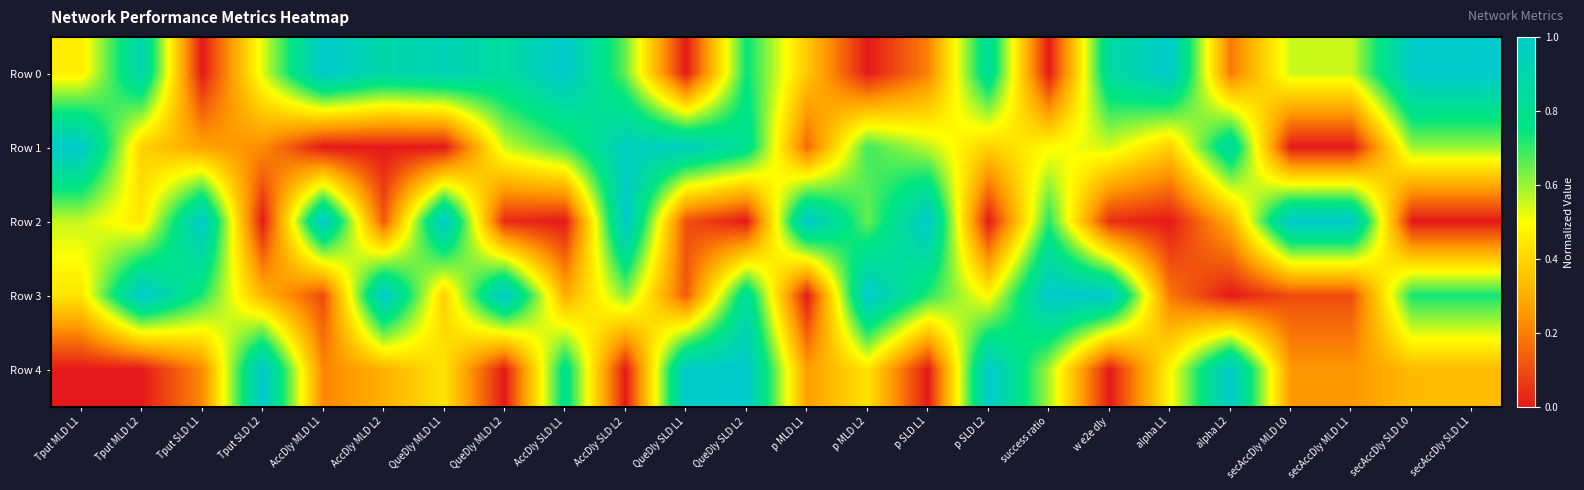

Which series has the largest range (max minus min)?

Row 0